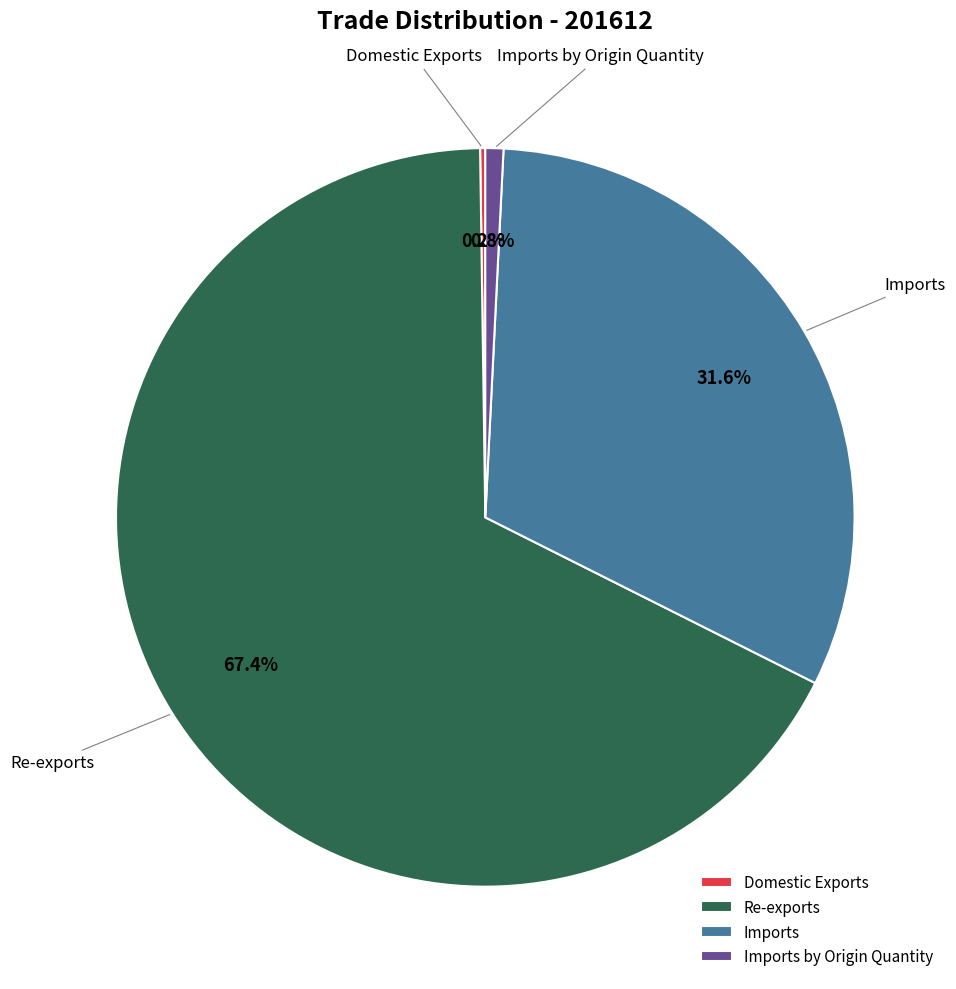

Is there a majority slice in this chart?

Yes